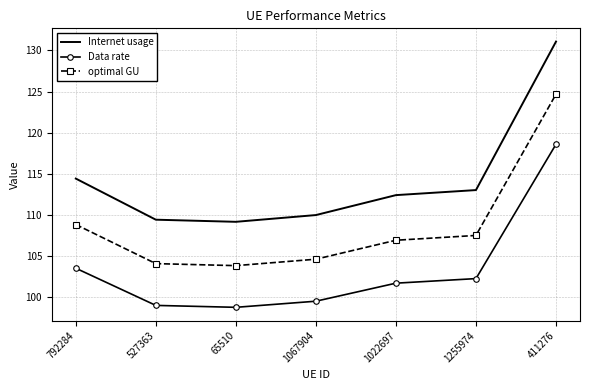

What is the difference between the maximum and minimum values in the Data rate series?

19.8